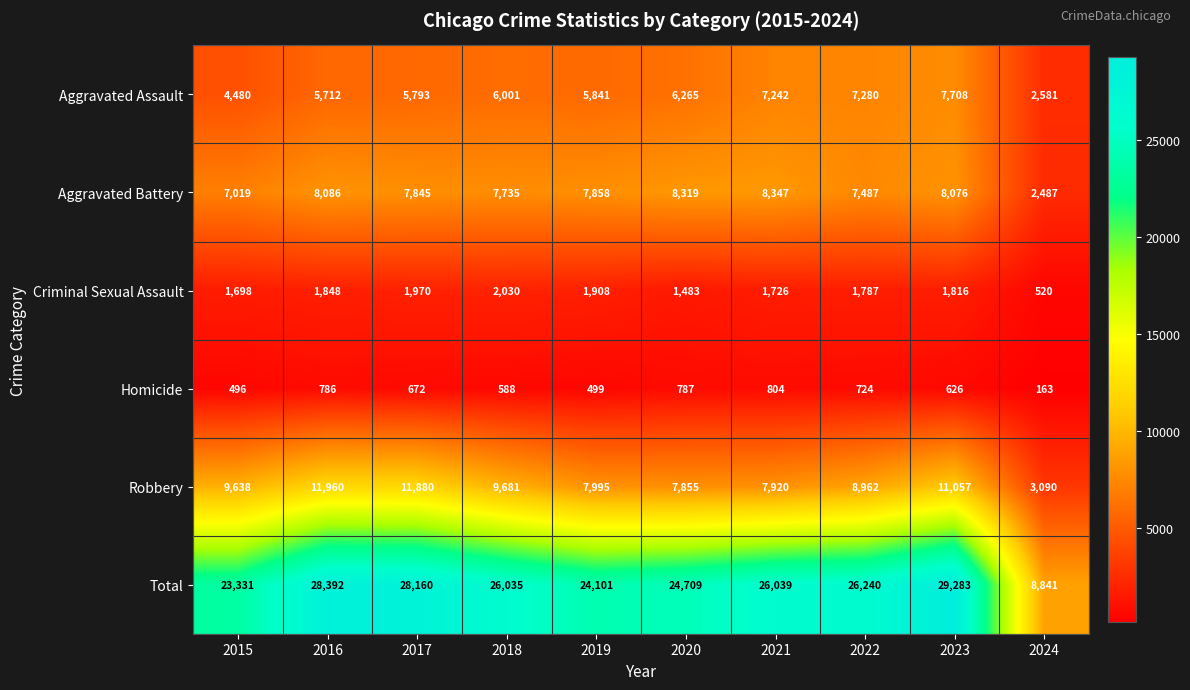

How many distinct data groups are displayed?

6